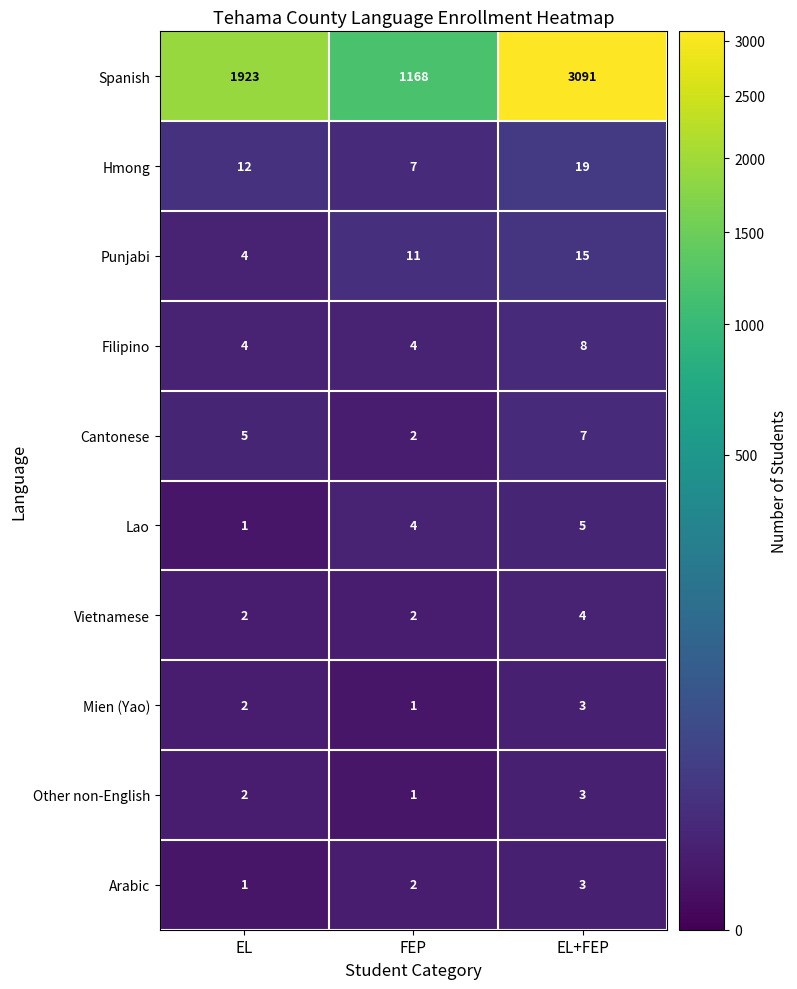

Reading left to right, list all the values displayed in this chart.

Spanish: 1923	1168	3091
Hmong: 12	7	19
Punjabi: 4	11	15
Filipino: 4	4	8
Cantonese: 5	2	7
Lao: 1	4	5
Vietnamese: 2	2	4
Mien (Yao): 2	1	3
Other non-English: 2	1	3
Arabic: 1	2	3